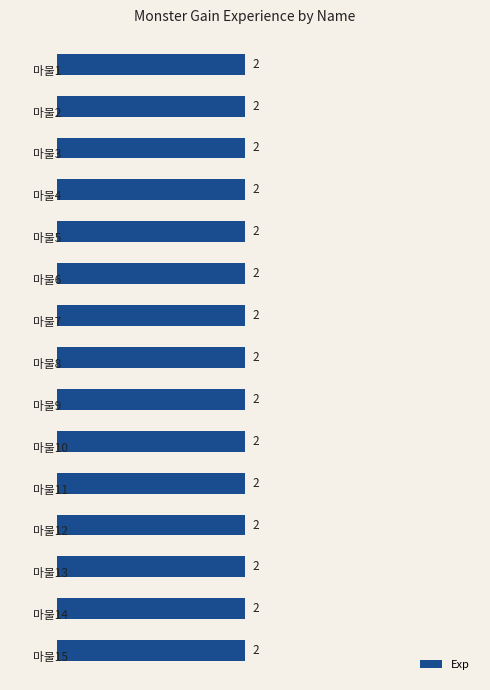

What is the sum of all Exp values?

30